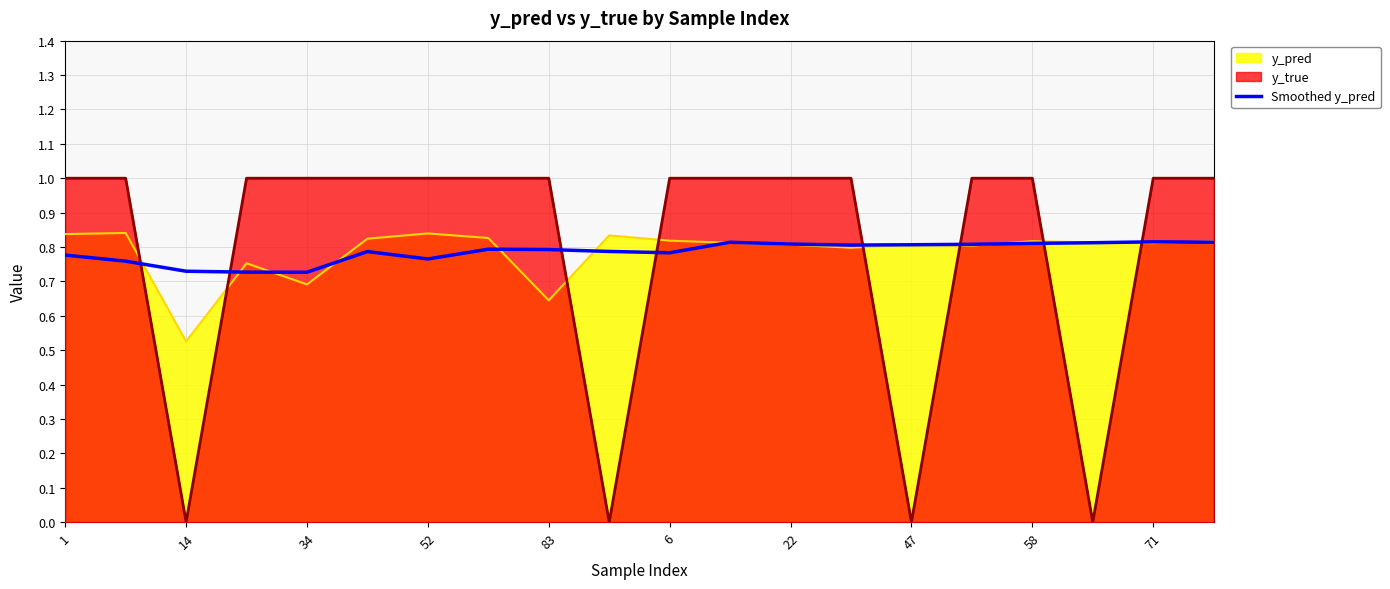

How many lines are shown in the chart?

1